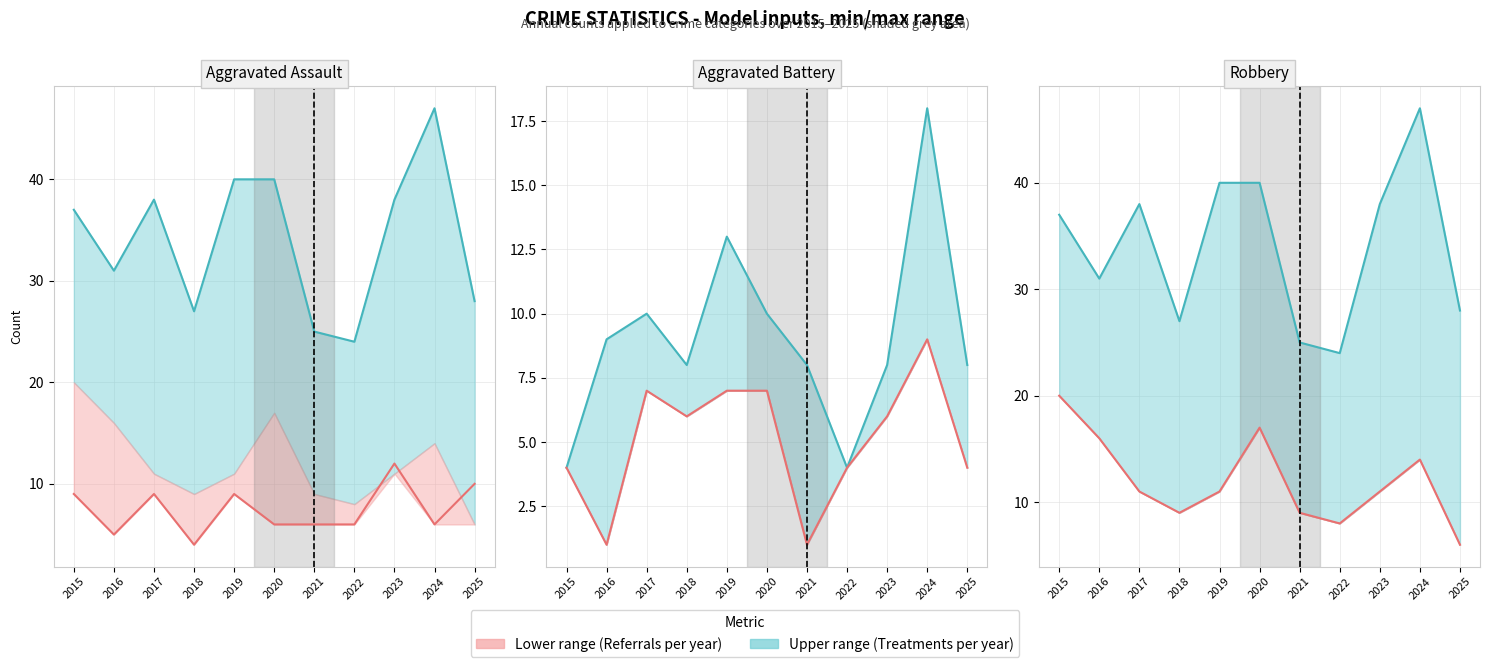

Is the value of Treatments (per day) at 2021 greater than the value of Referrals (per day) at 2022?

Yes